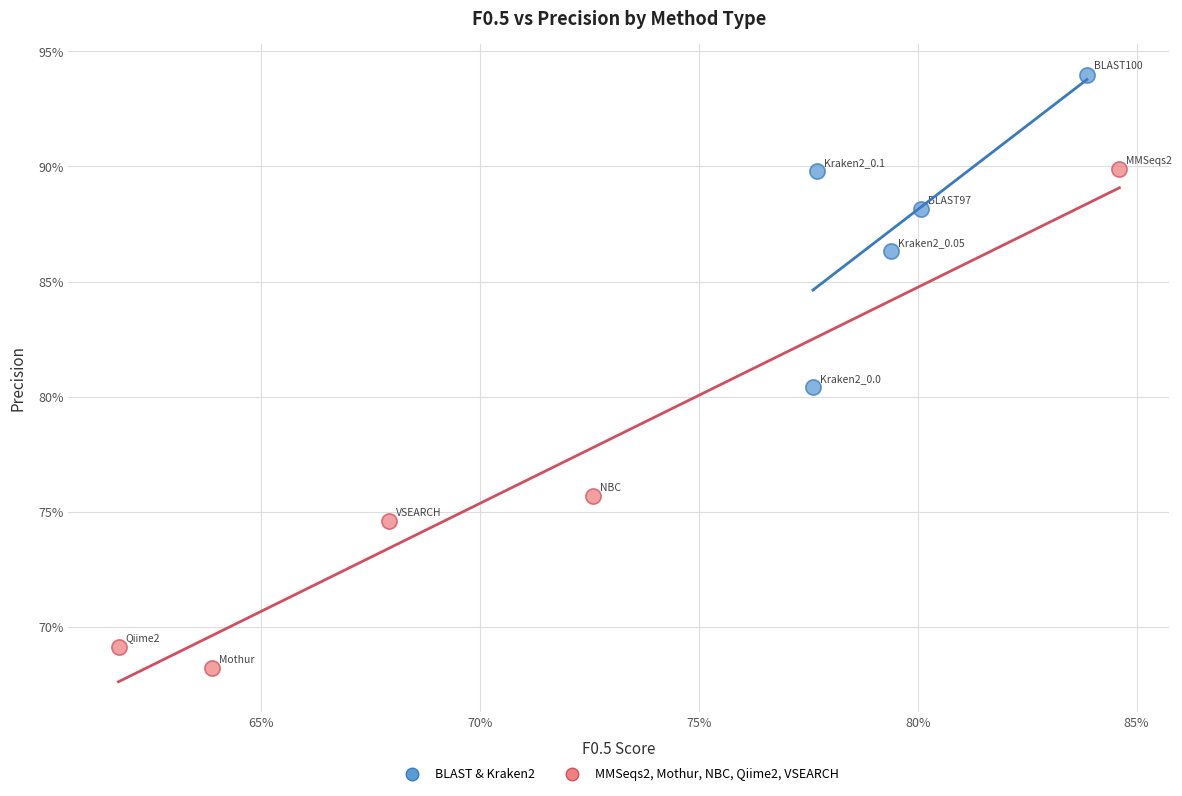

Which series contains the lowest Y value?

MMSeqs2, Mothur, NBC, Qiime2, VSEARCH